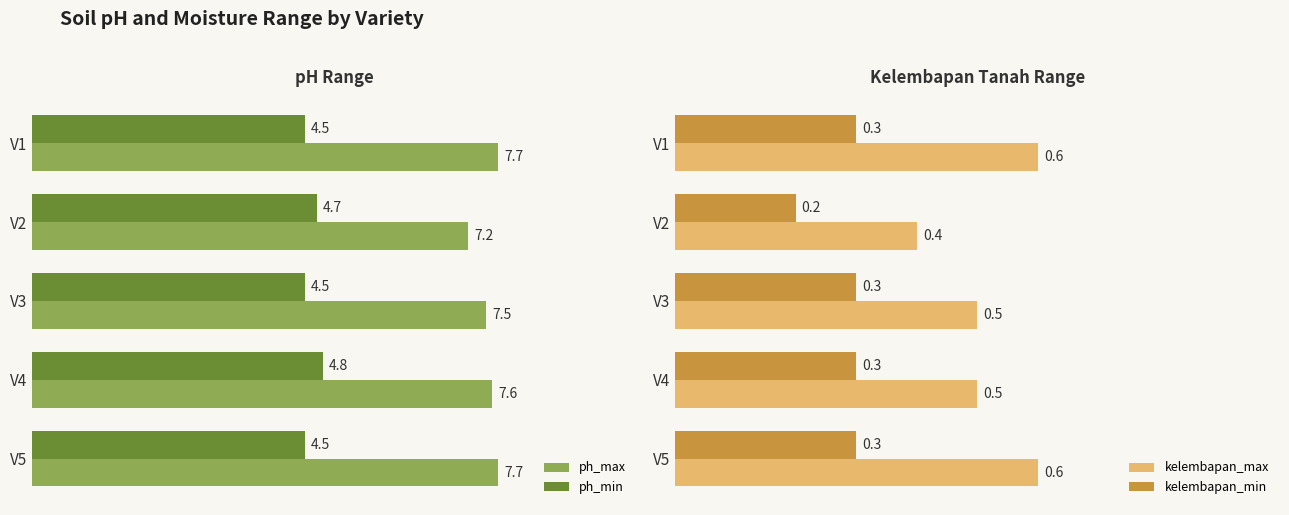

How many bars are there in total?

20